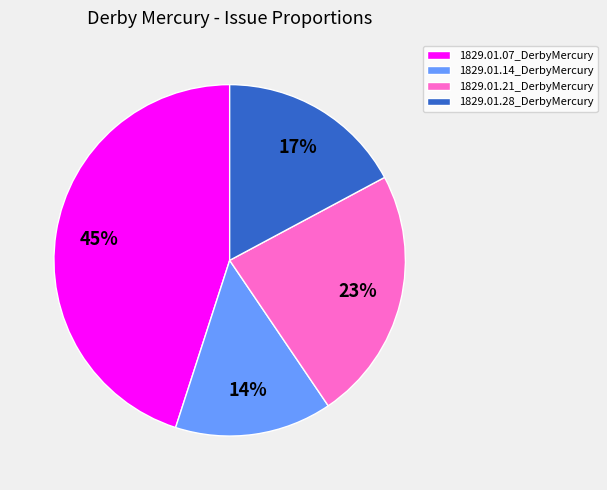

Does any single category account for the majority?

No